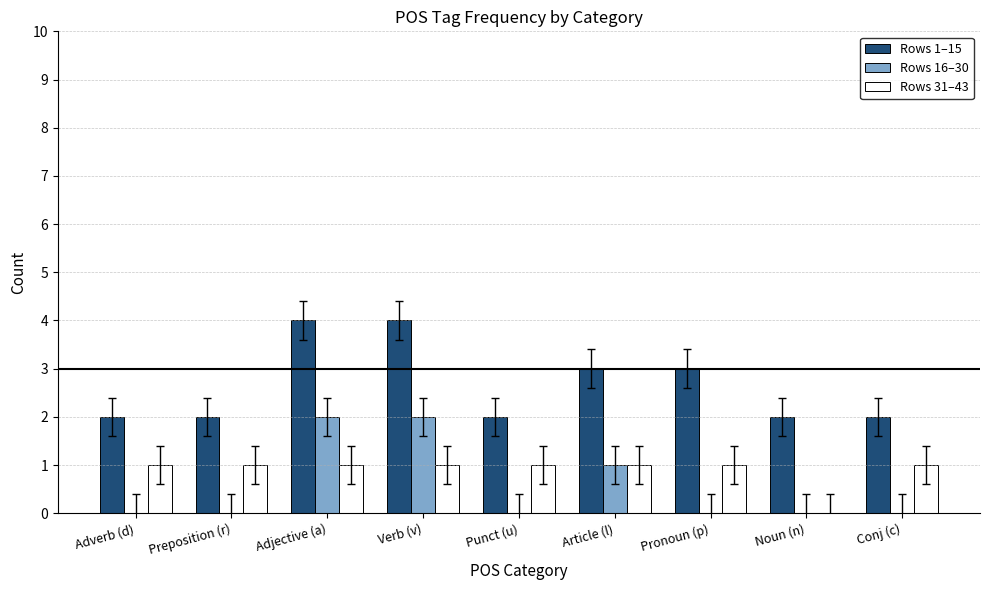

What is the sum of all Rows 31–43 values?

8